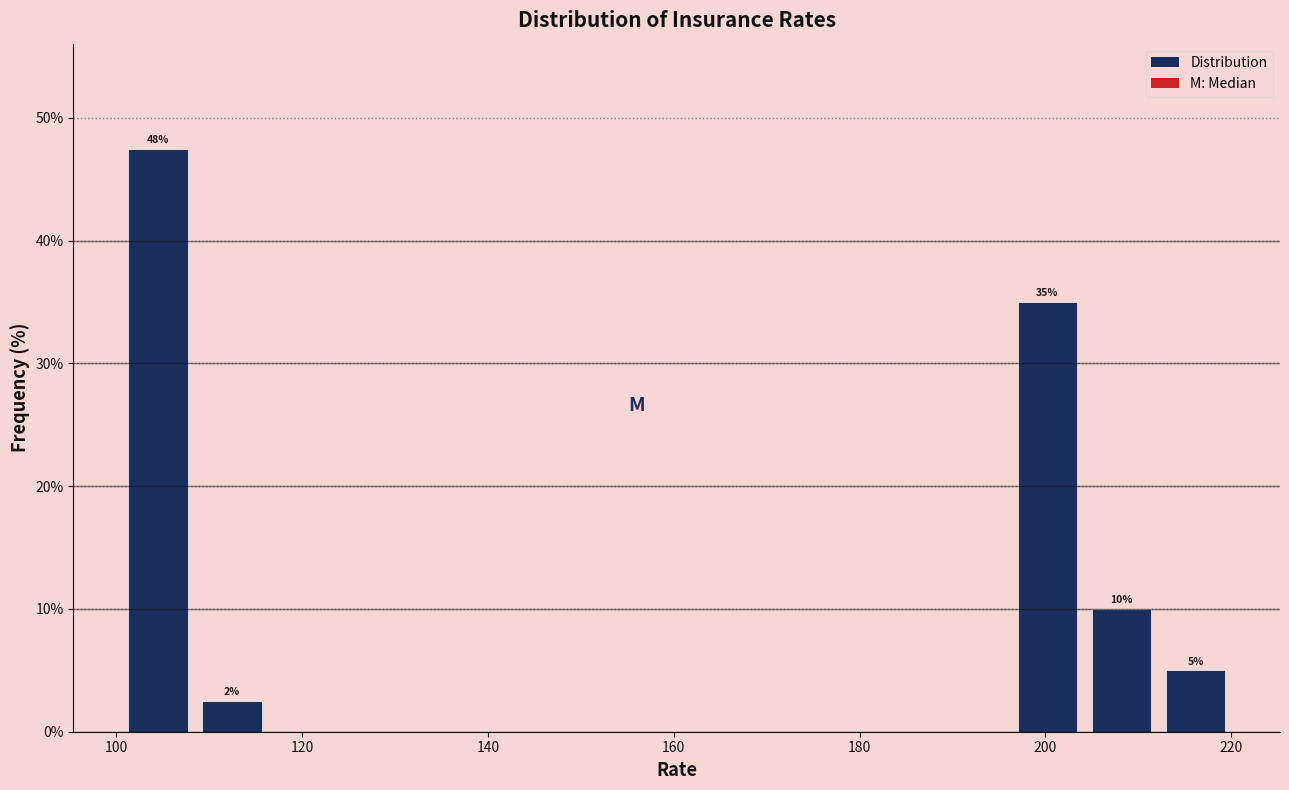

Around what value on the x-axis is the tallest bar? Give the approximate position of its centre, as read against the axis.

104